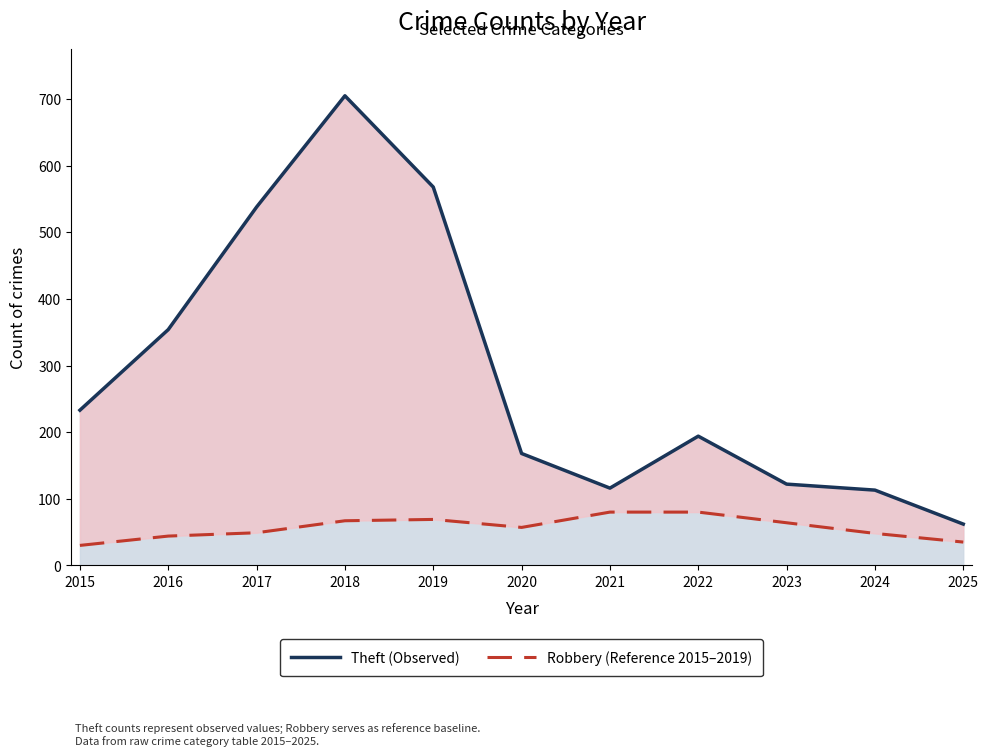

True or false: Robbery (Reference 2015–2019) and Theft (Observed) intersect in this chart.

False